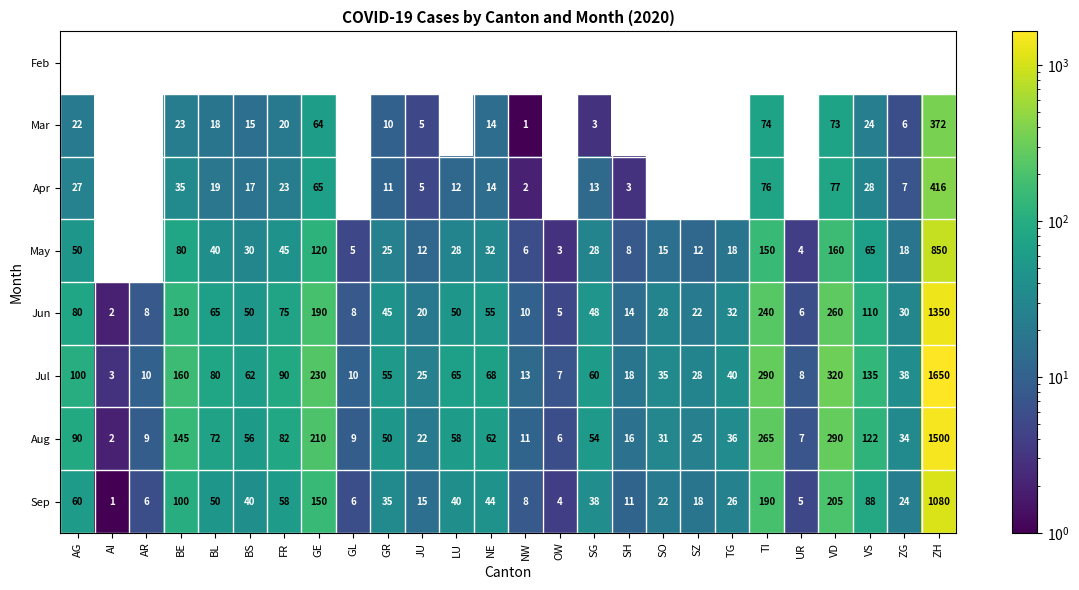

Which label corresponds to the largest value in the chart?

ZH